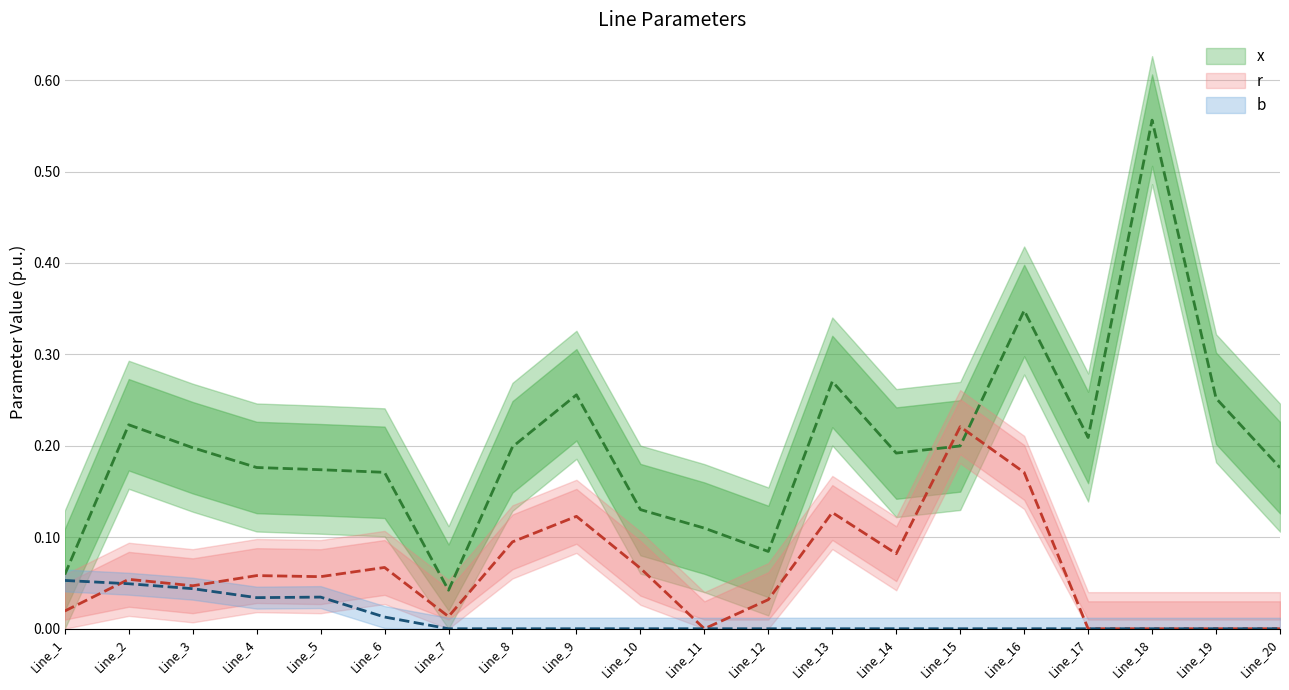

Between which two adjacent categories do b and r first intersect?

Line_1 and Line_2